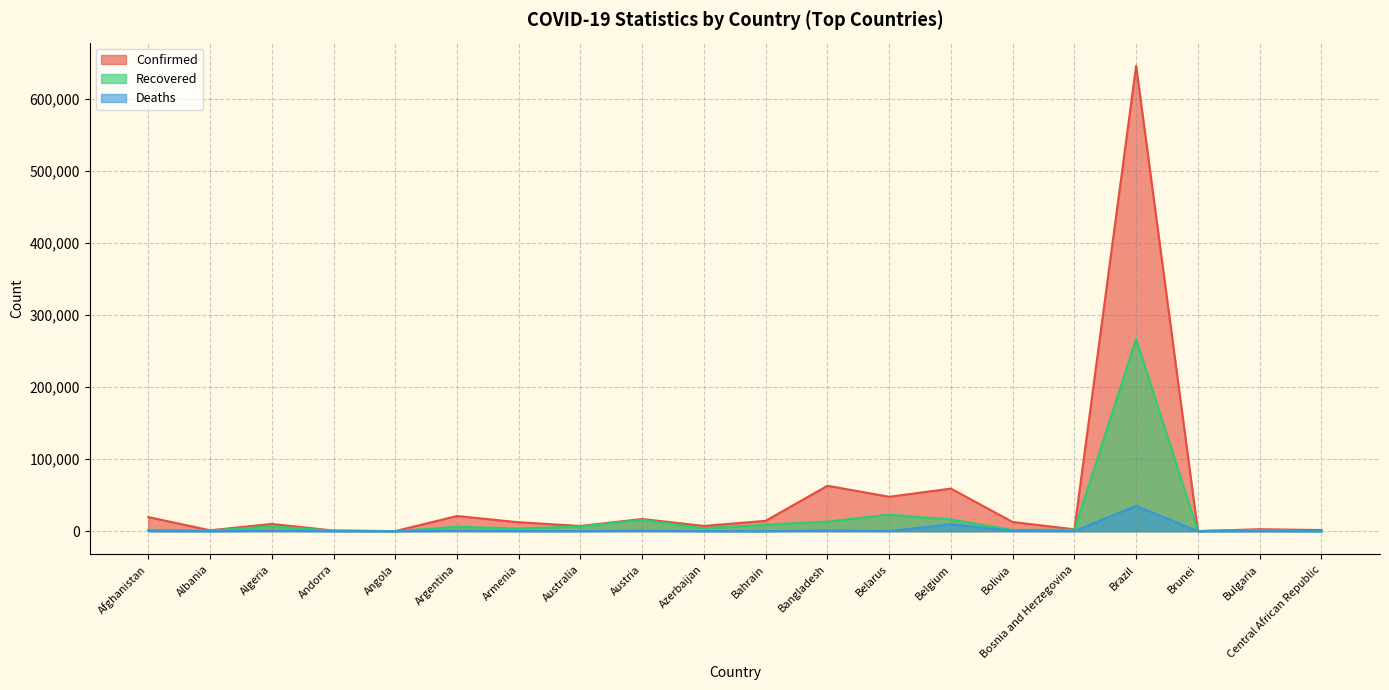

True or false: Confirmed and Recovered cross at least once.

False